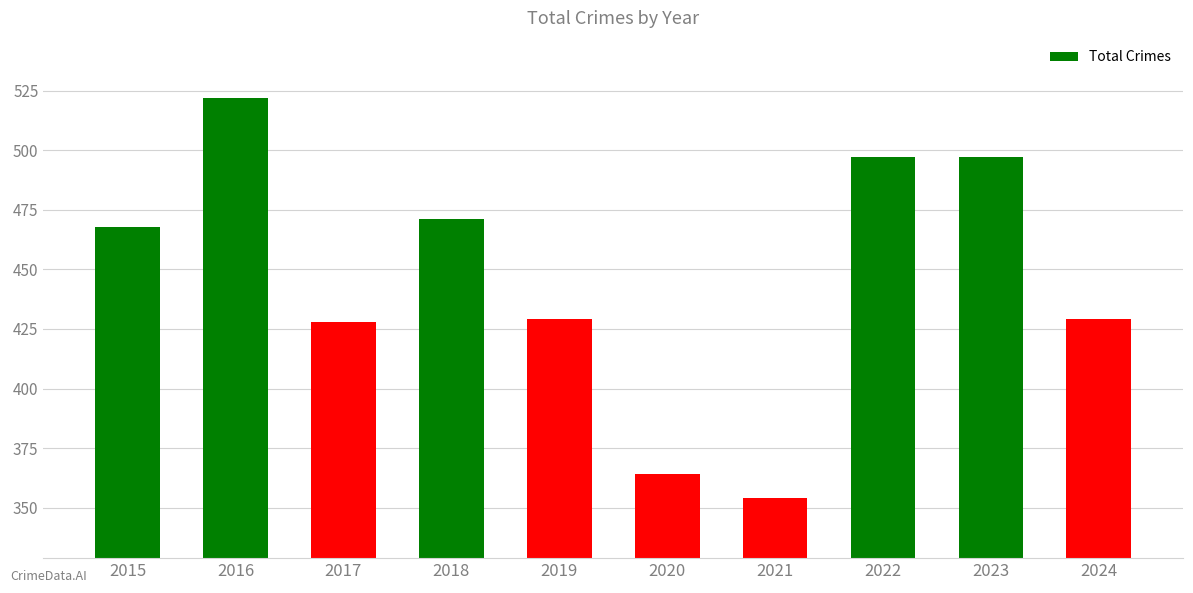

Reading left to right, list all the values displayed in this chart.

468	522	428	471	429	364	354	497	497	429